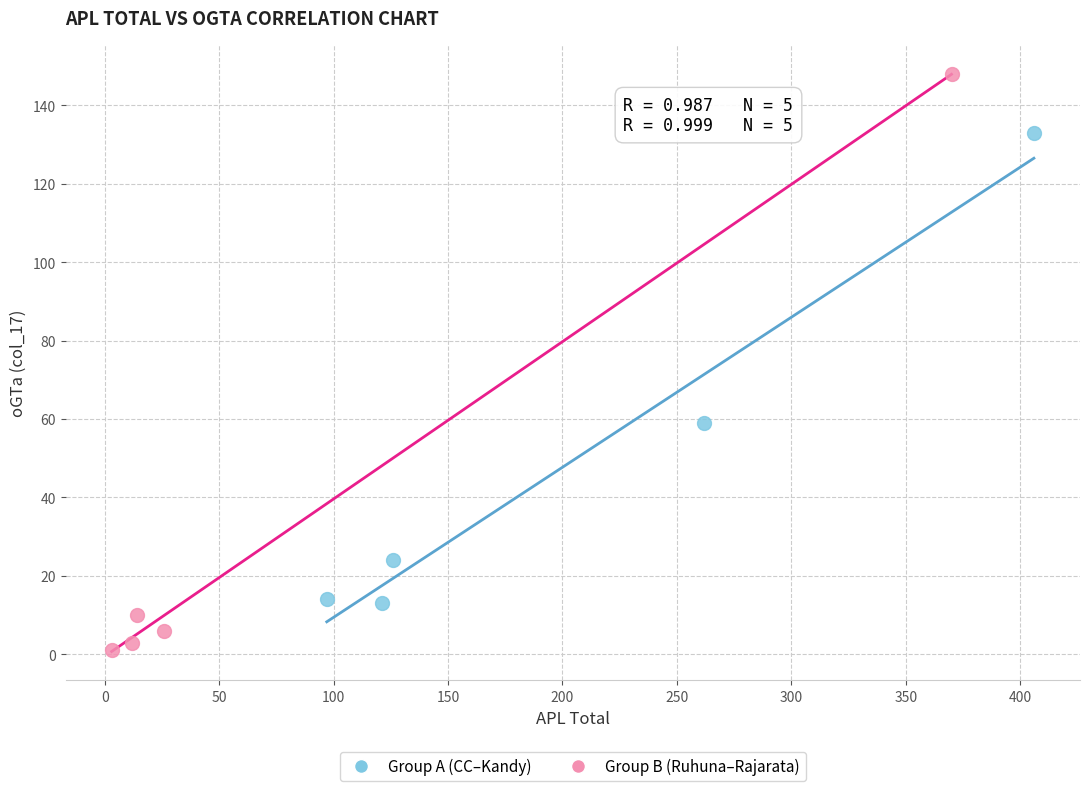

Which series contains the highest Y value?

Group B (Ruhuna–Rajarata)